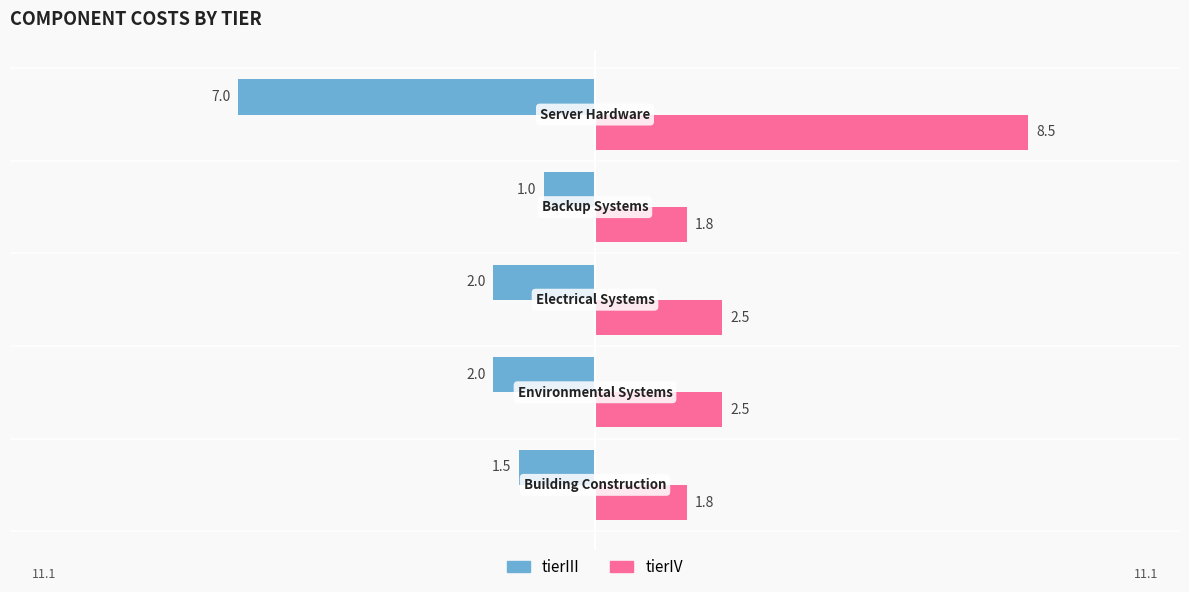

What are all the series names shown in the legend?

tierIII, tierIV